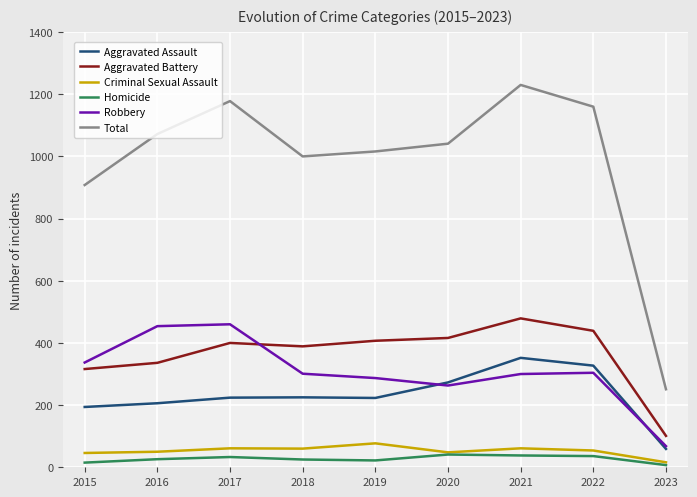

The value of Homicide at 2020 is 41. True or false?

True